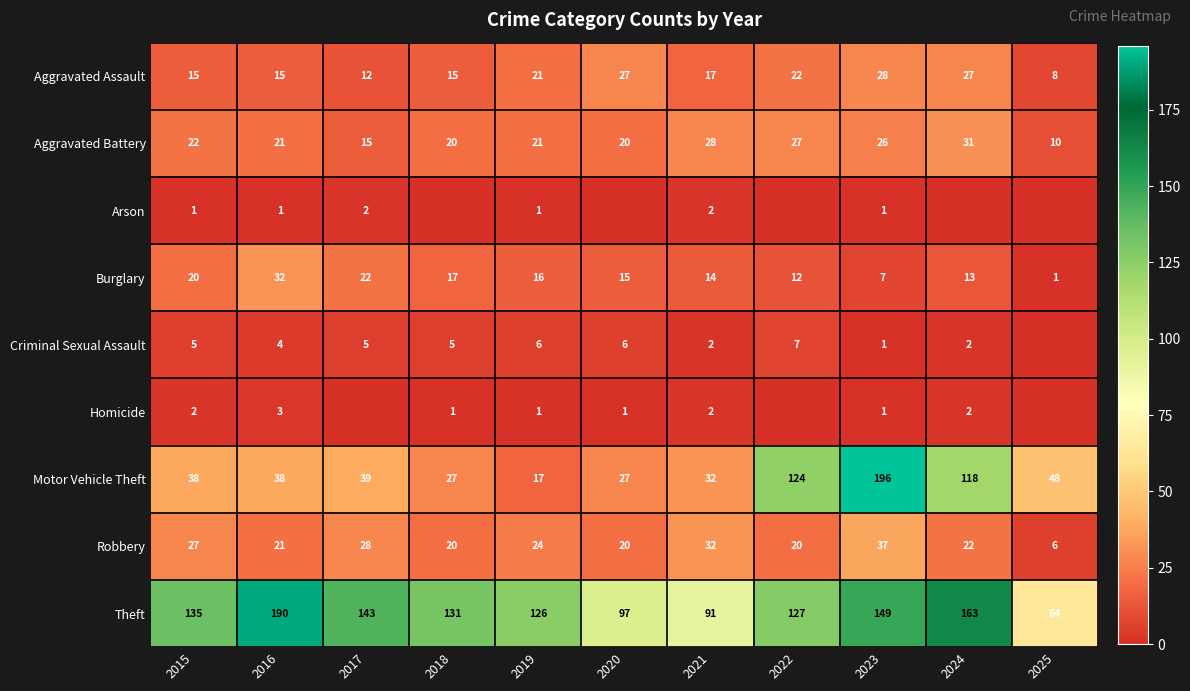

Where is Theft nearest to the value 127?

2022